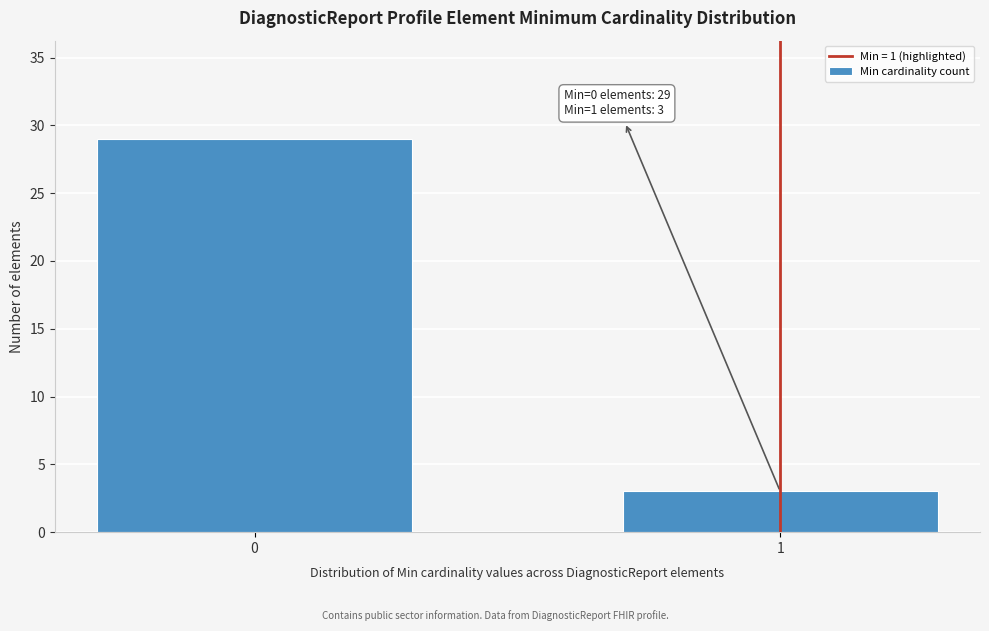

Reading right to left, list all the values displayed in this chart.

1=3	0=29